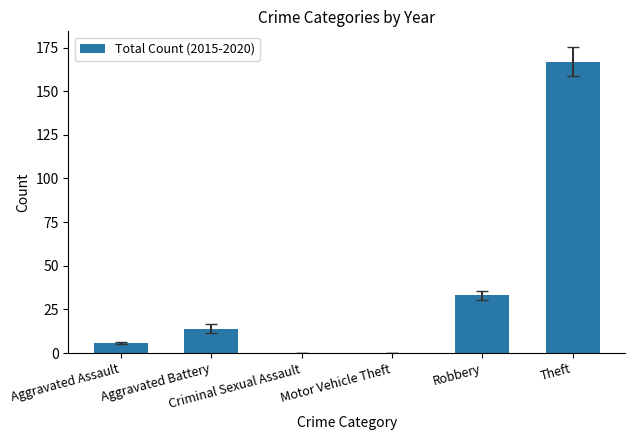

What is the sum of all values?

220